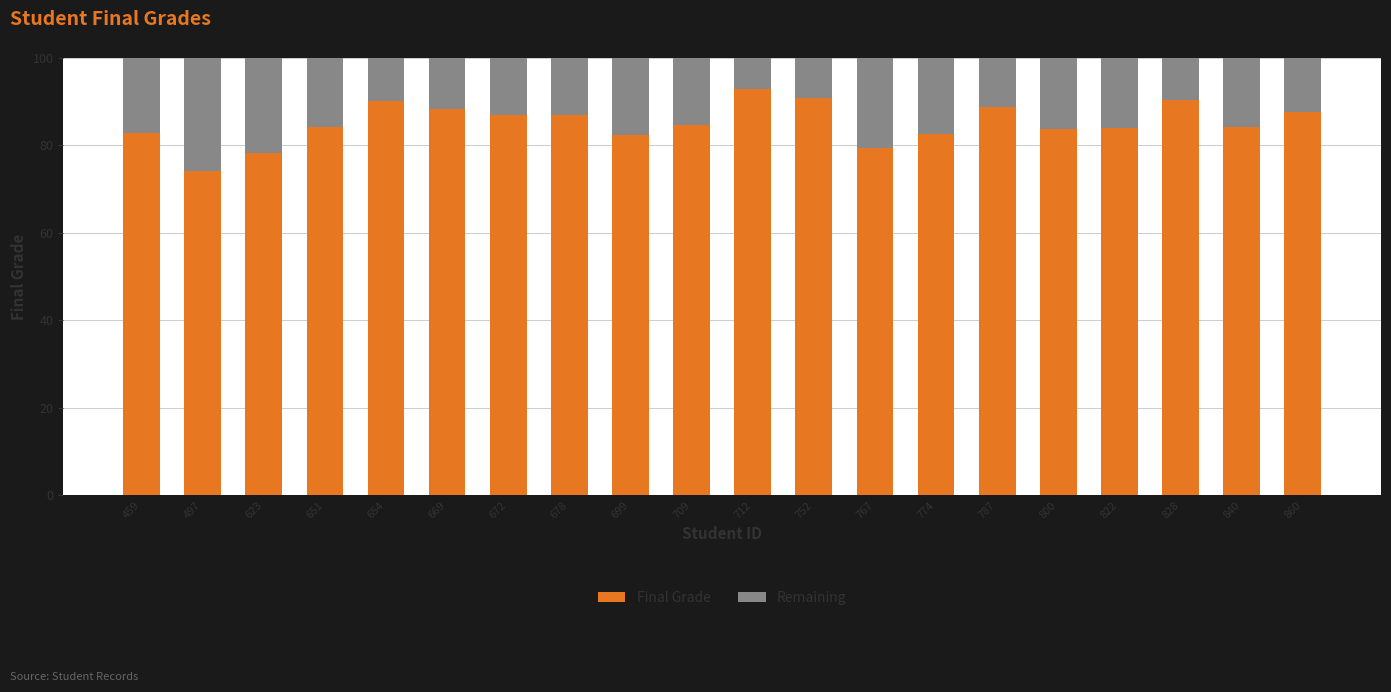

What is the total value across all series at 774?

100.0